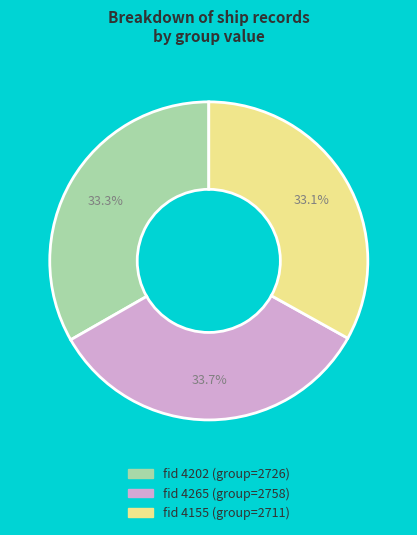

Is there any slice that represents more than half of the pie?

No